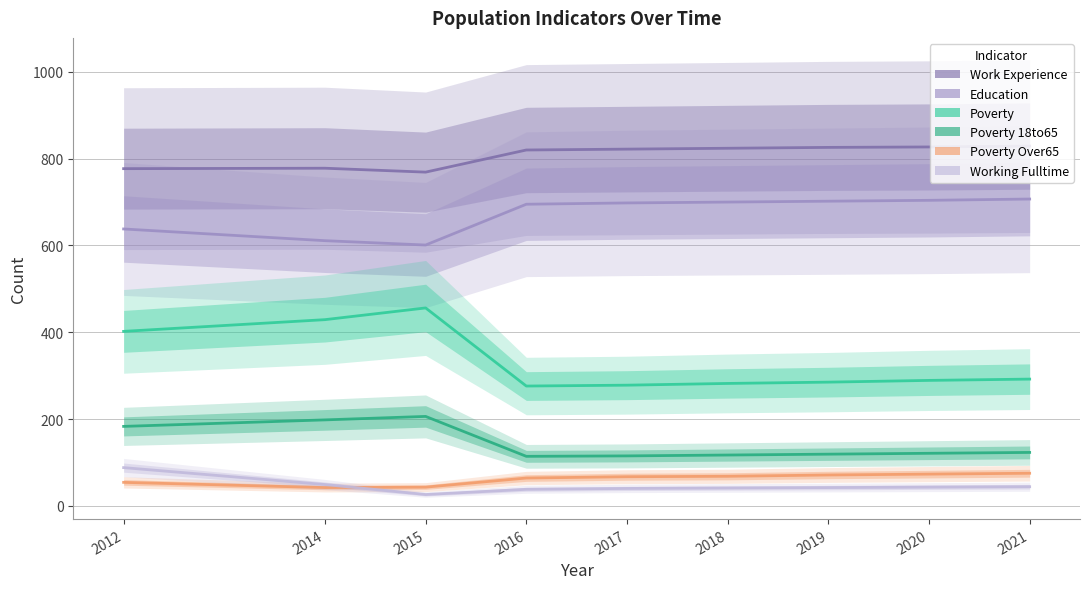

True or false: Education and Working_Fulltime intersect in this chart.

False